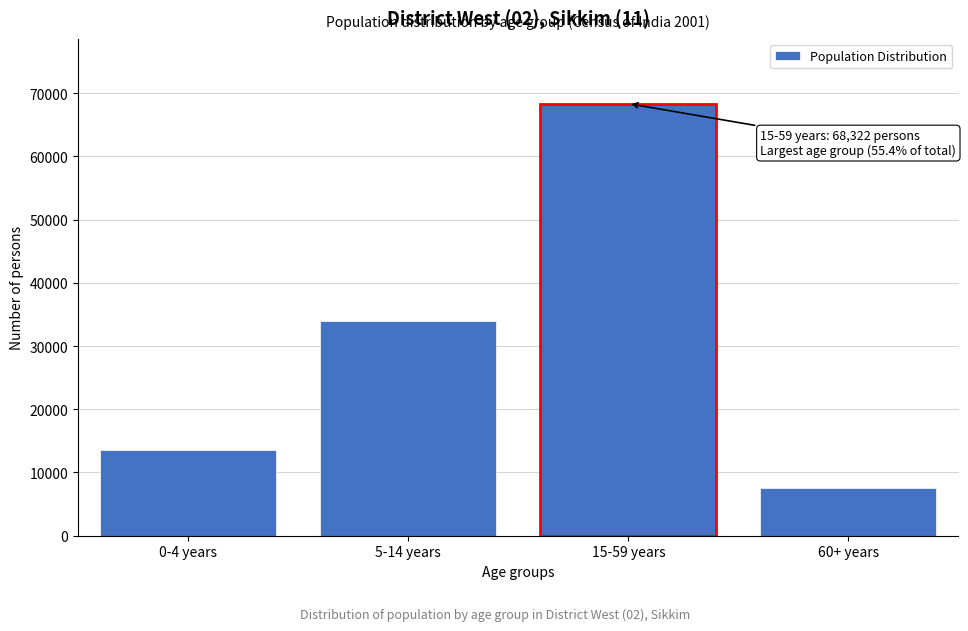

Reading right to left, extract all data points from this chart.

7562	68322	33890	13482